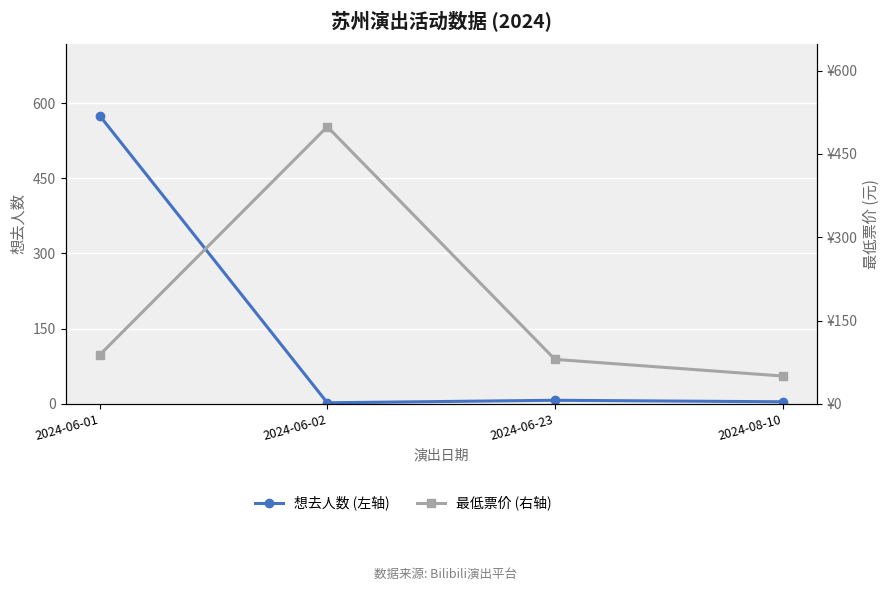

List the series in order of their overall mean, lowest first.

想去人数 (左轴), 最低票价 (右轴)